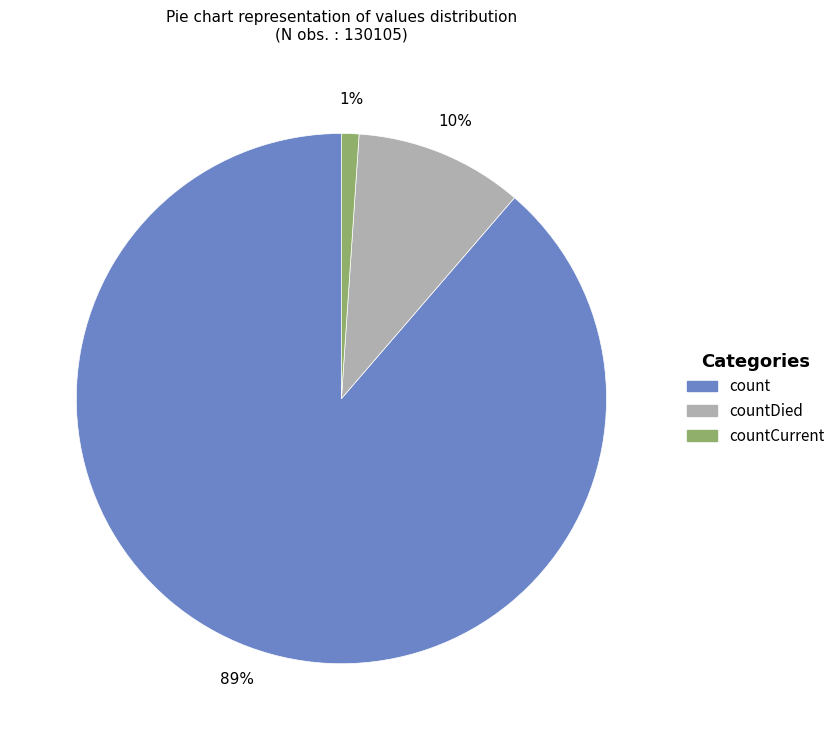

Is there a majority slice in this chart?

Yes